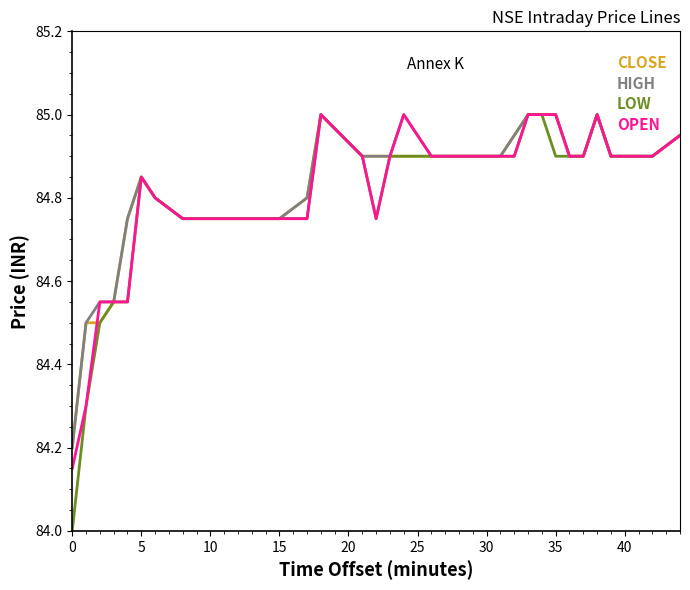

Which series has the largest range (max minus min)?

LOW